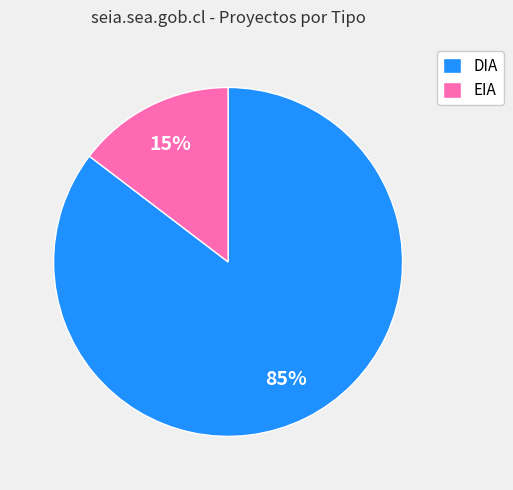

Which slice is the smallest?

EIA